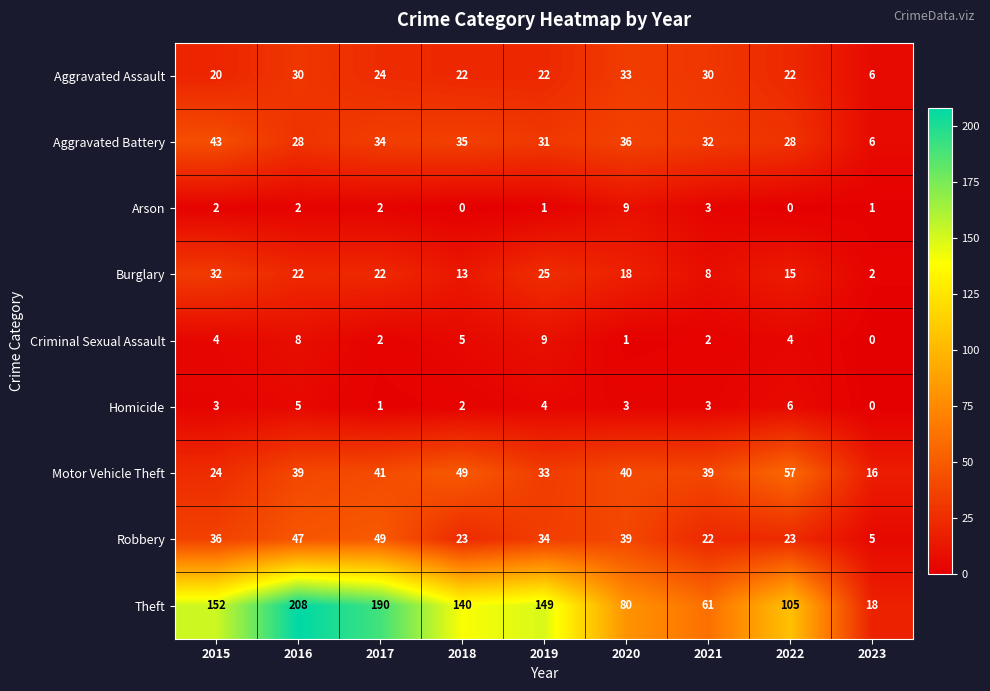

At which label is Burglary closest to 17?

2020